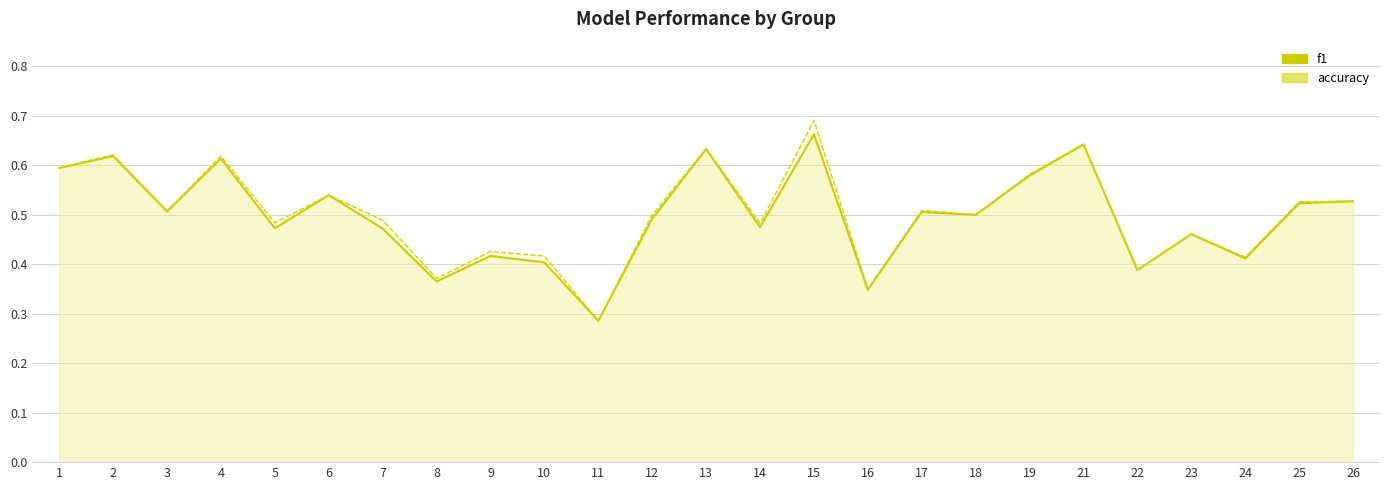

What is the value of the accuracy point at the 6th from the left?

0.5